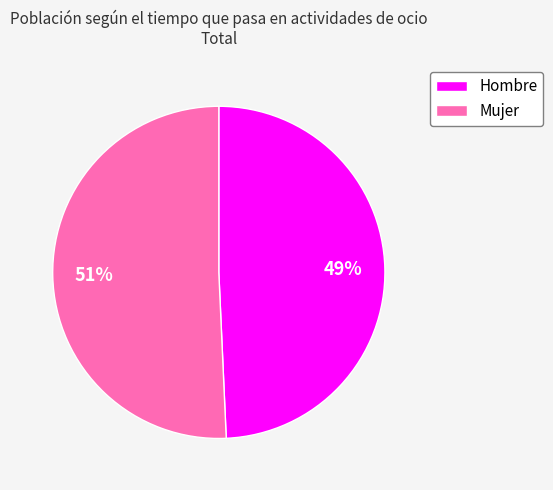

To the nearest percent, what portion does Mujer represent?

51%